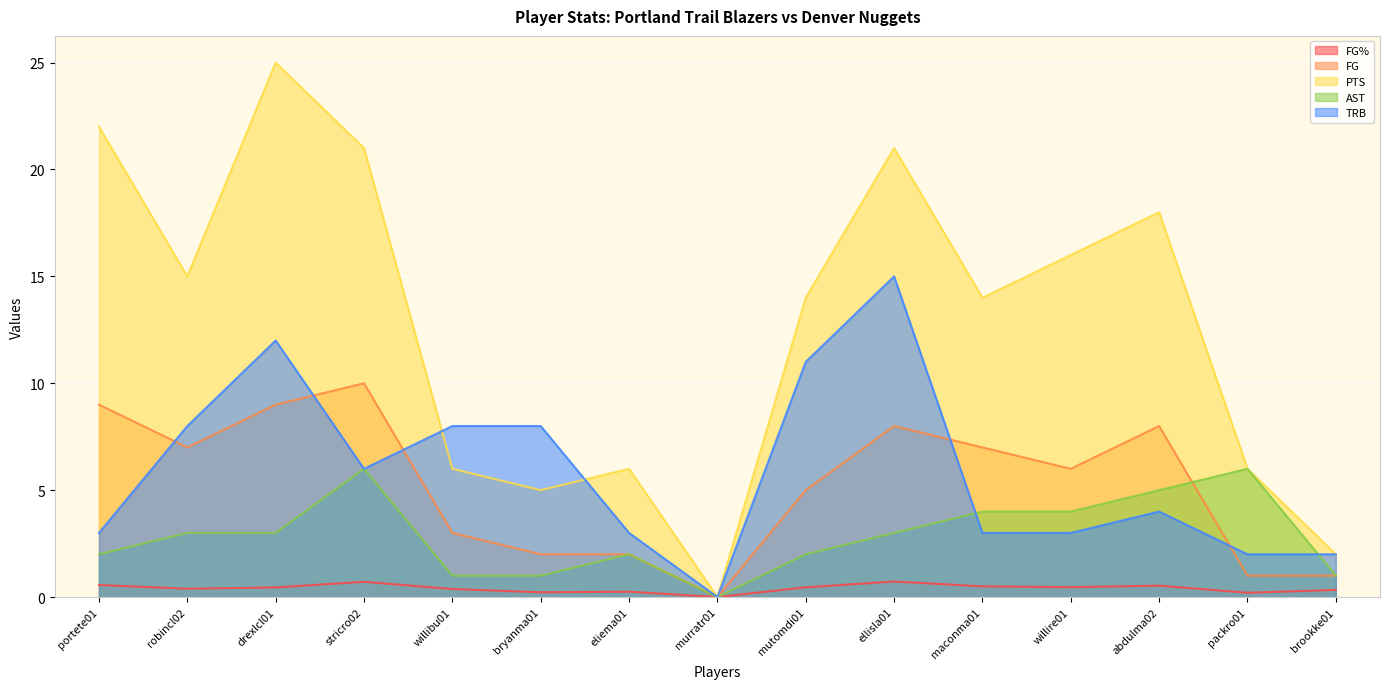

What are all the series names shown in the legend?

FG%, FG, PTS, AST, TRB